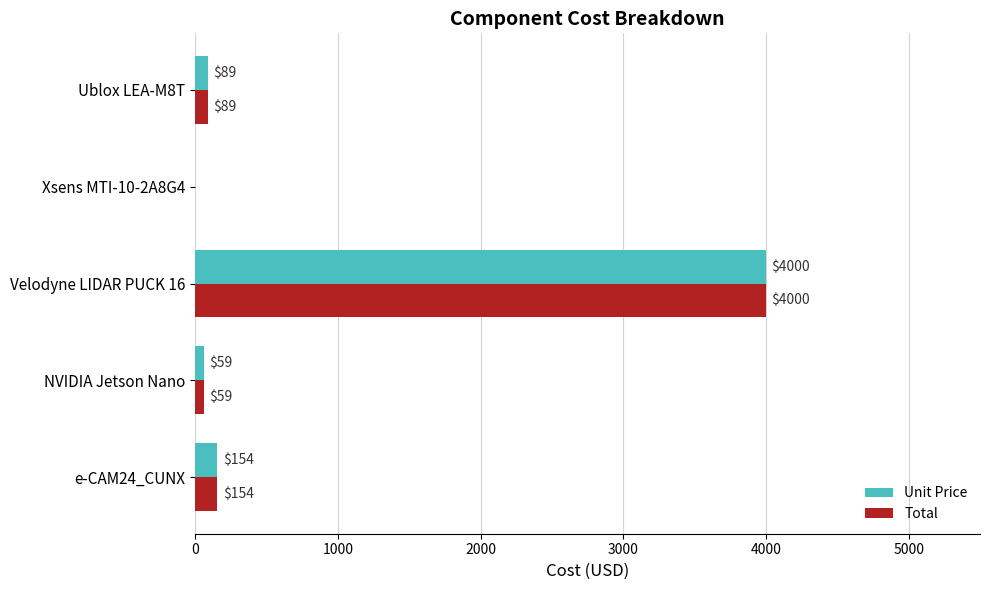

What is the maximum value for Total?

4000